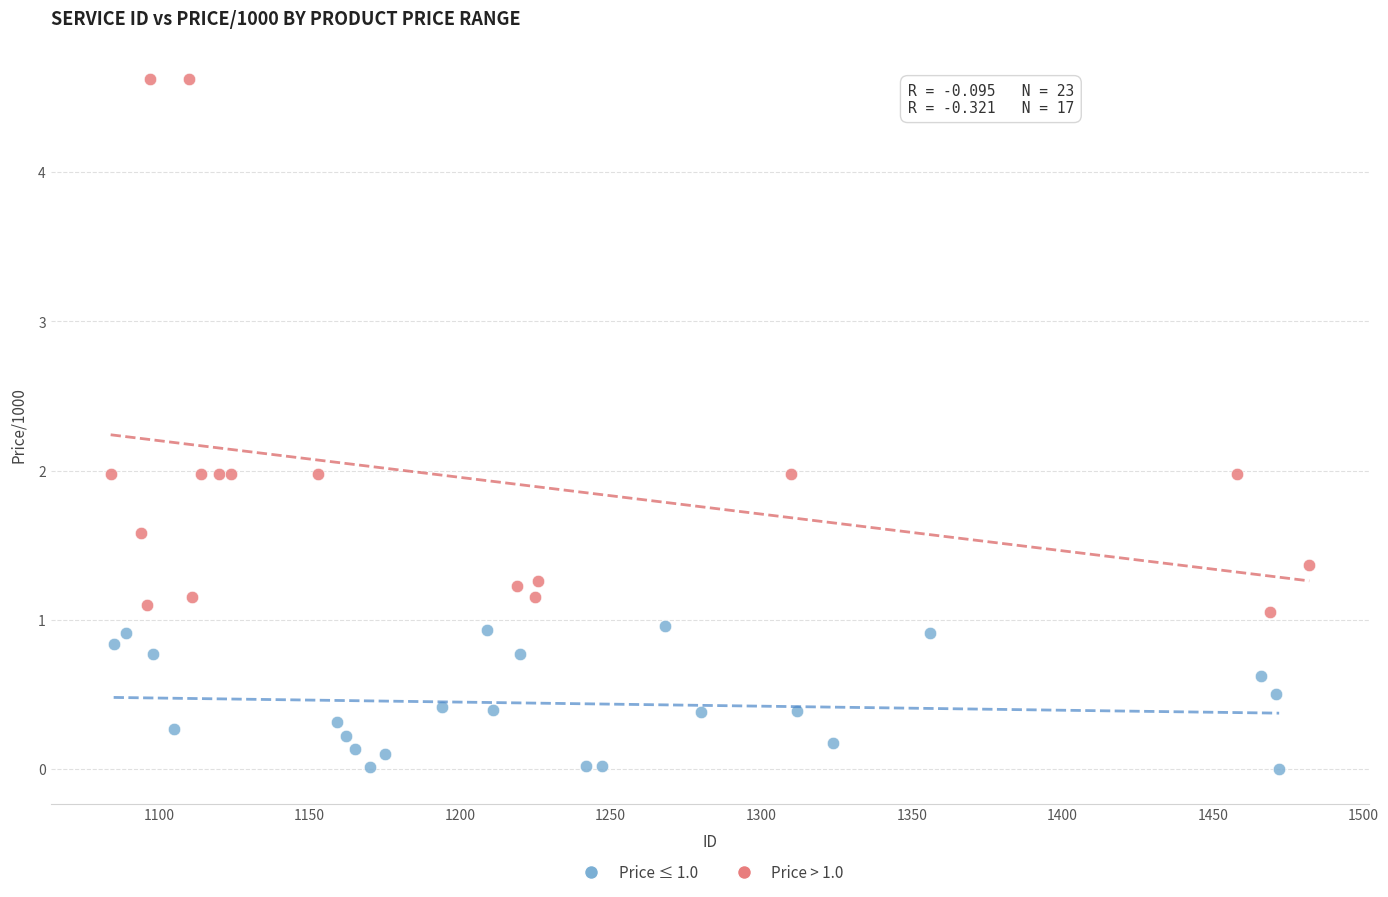

Which series has the widest spread of Y values?

Price > 1.0